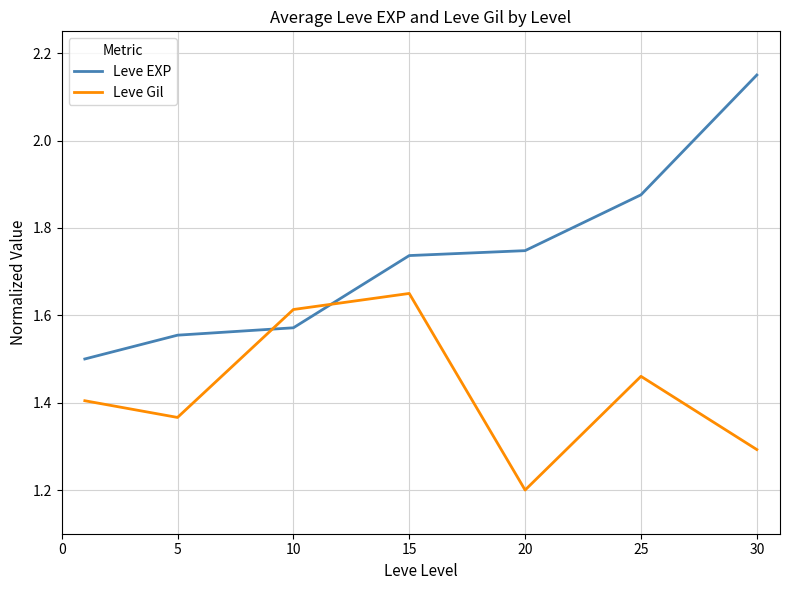

Does the chart display data point markers on the line(s)?

No